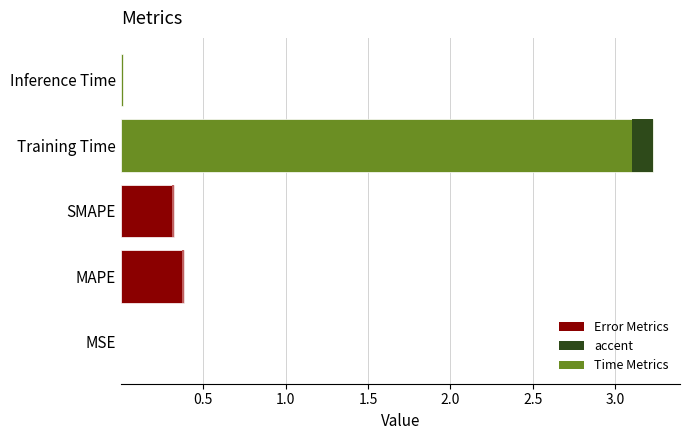

Does the chart contain any negative values?

No